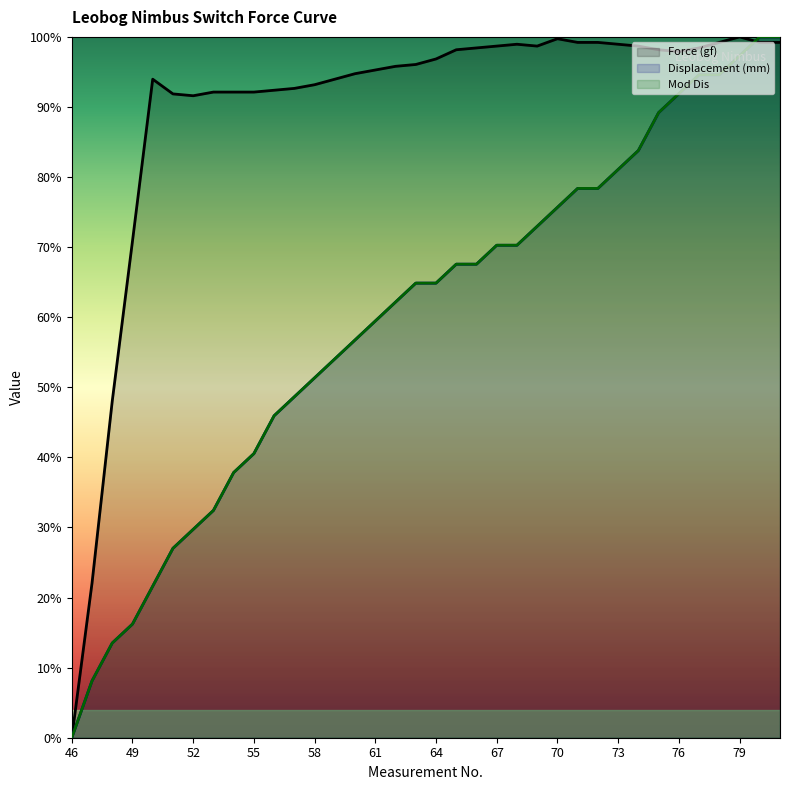

At how many categories does at least one series exceed 60?

33